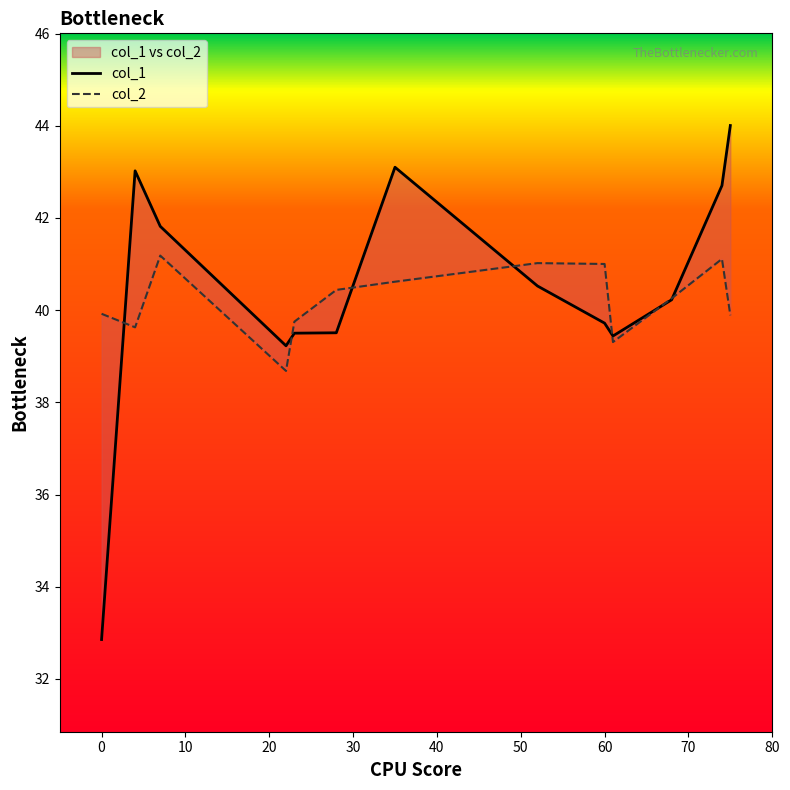

What are all the series names shown in the legend?

col_1, col_2